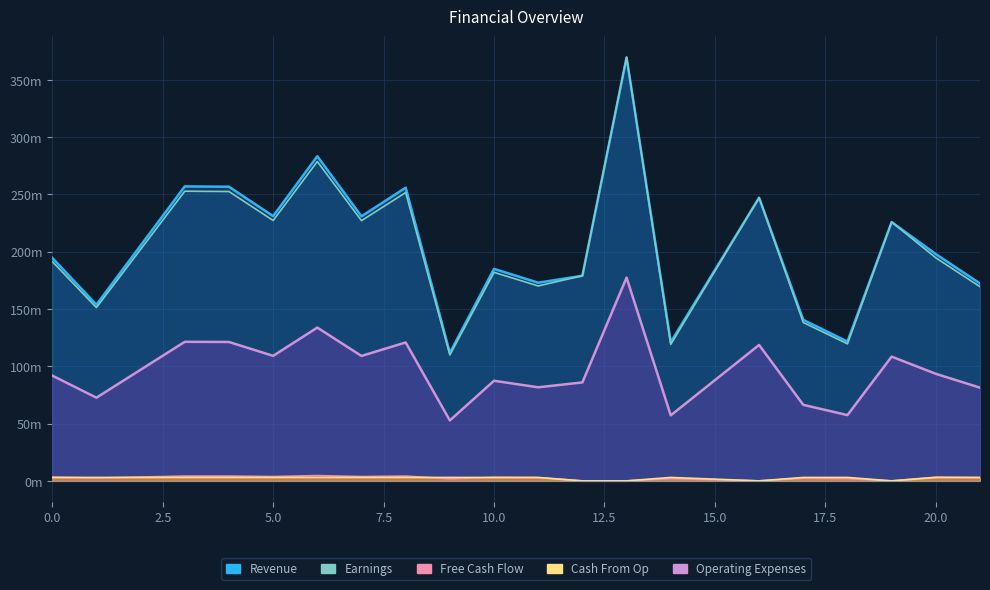

How many lines are shown in the chart?

3